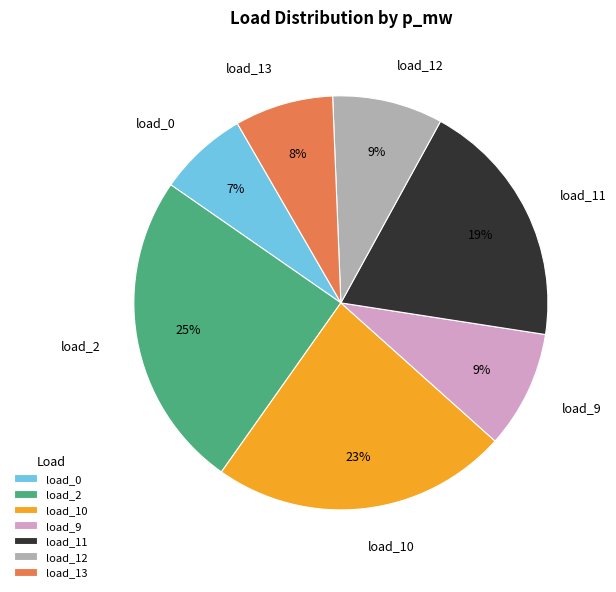

Which slice is the largest?

load_2